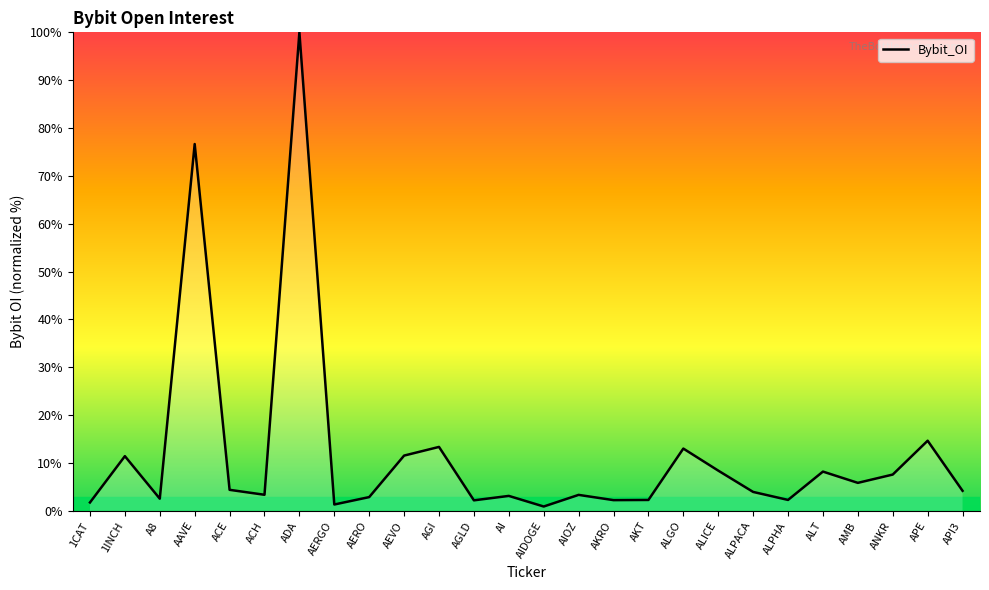

At which label does the data first exceed 4?

1INCH